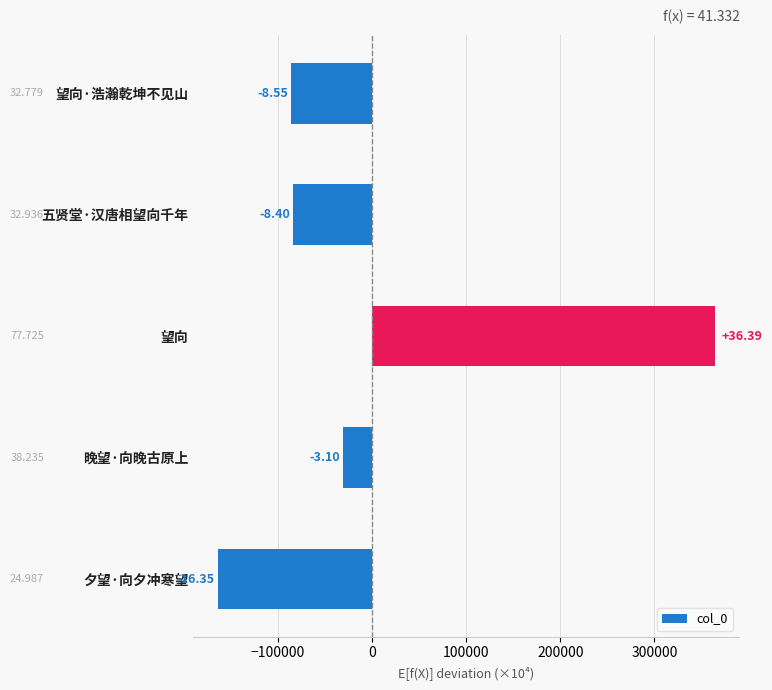

How many bars are there in total?

5